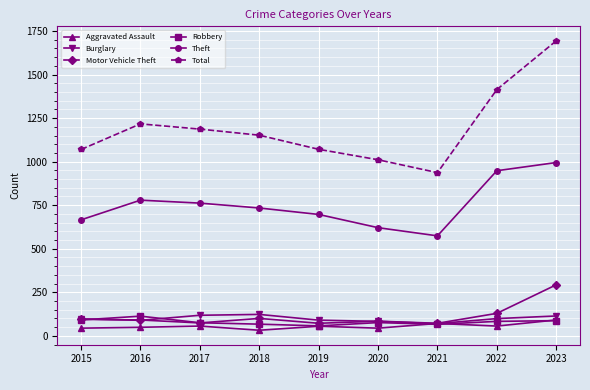

The value of Motor Vehicle Theft at 2015 is 95. True or false?

True